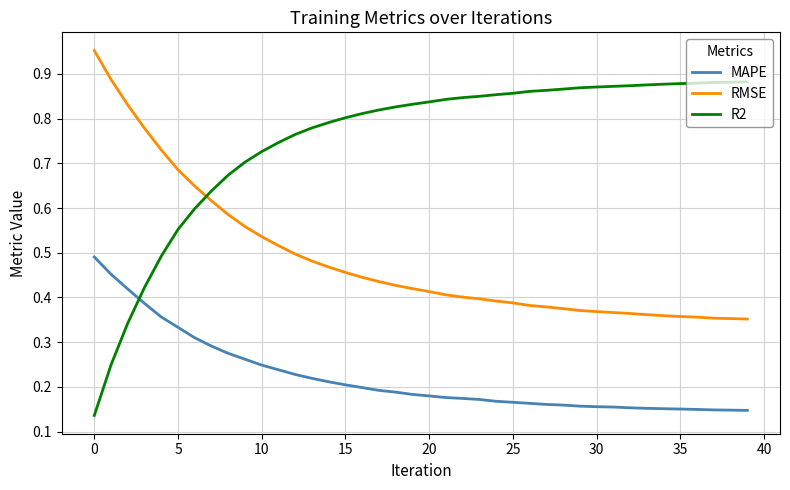

List the series in order of their peak value, highest first.

RMSE, R2, MAPE